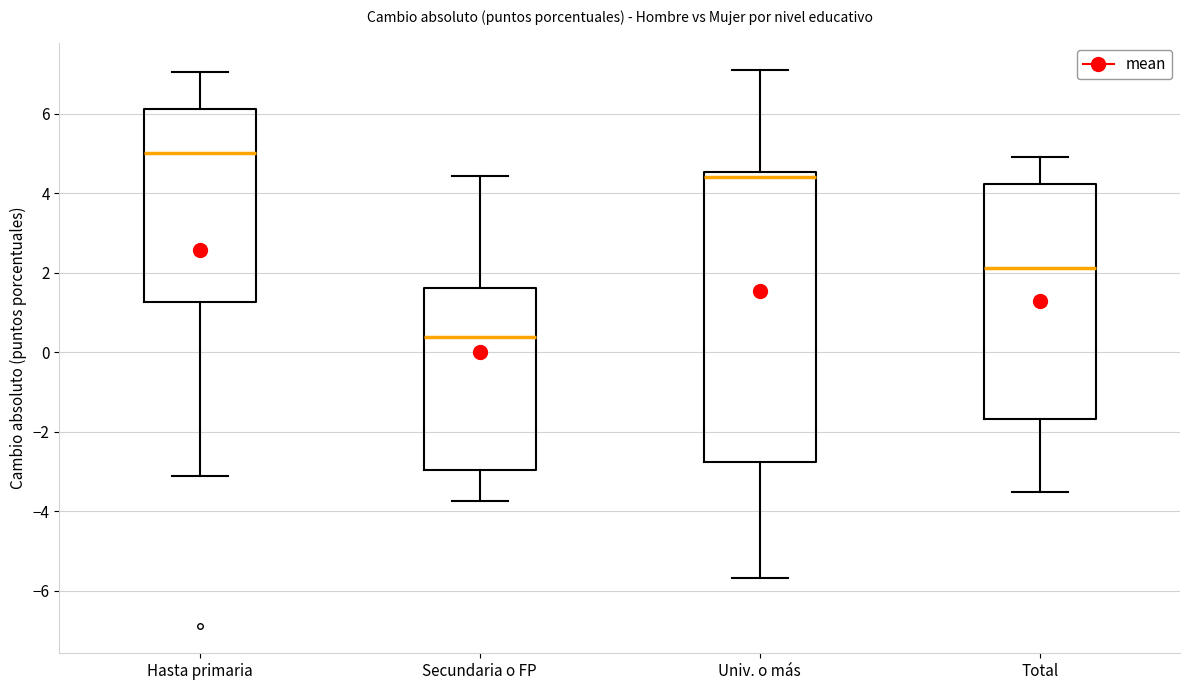

Which box has the lowest median line?

Secundaria o FP